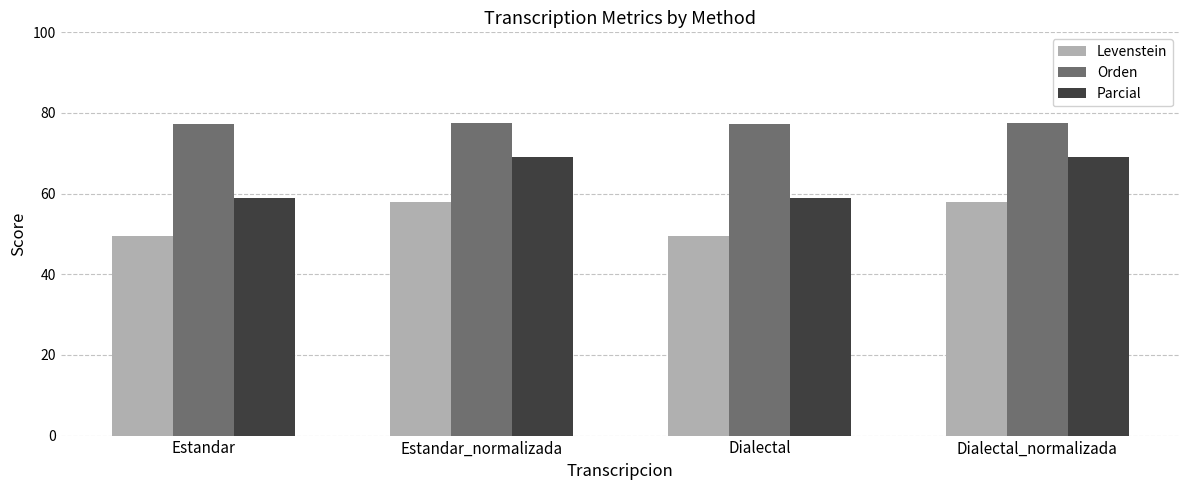

What value does the Levenstein series have at Dialectal_normalizada?

58.0